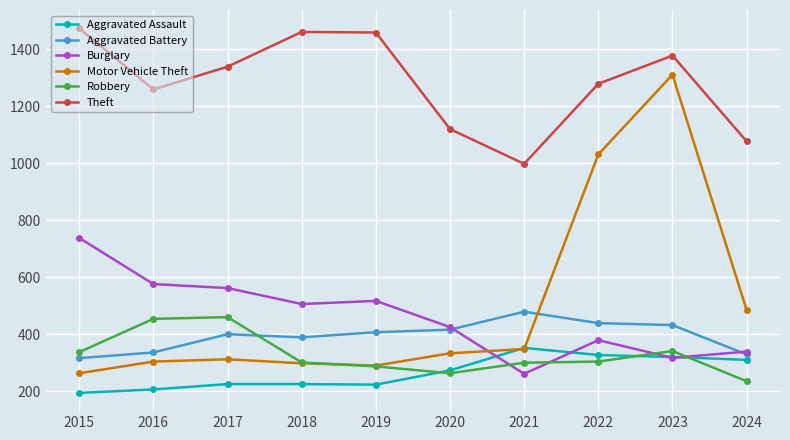

The Robbery series shows 301 at 2018. True or false?

True